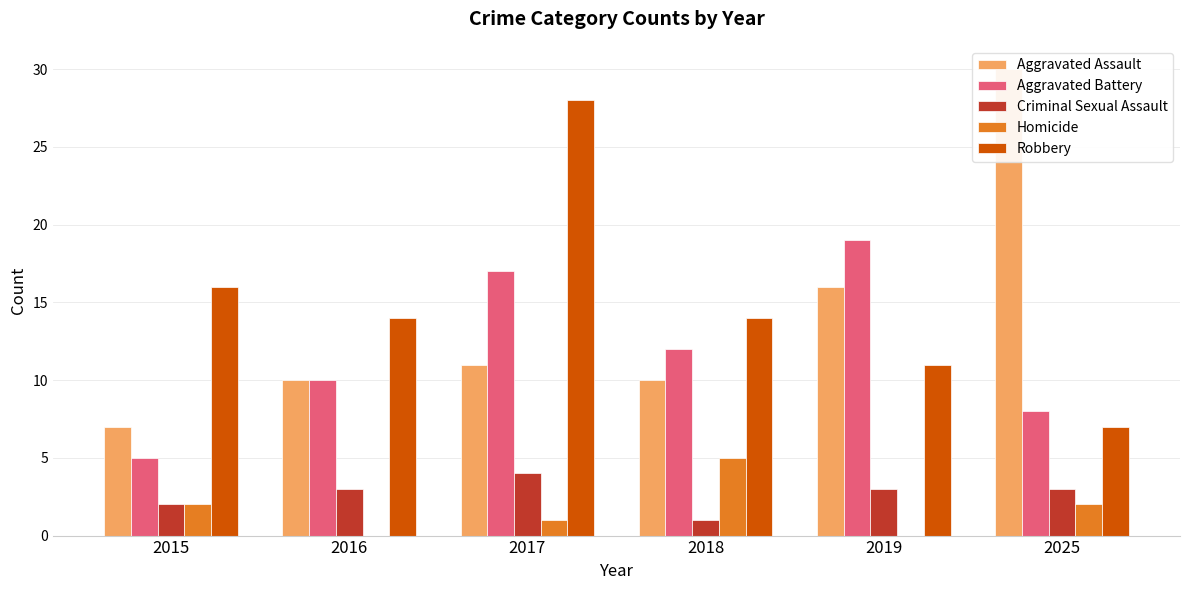

Does the chart contain any negative values?

No